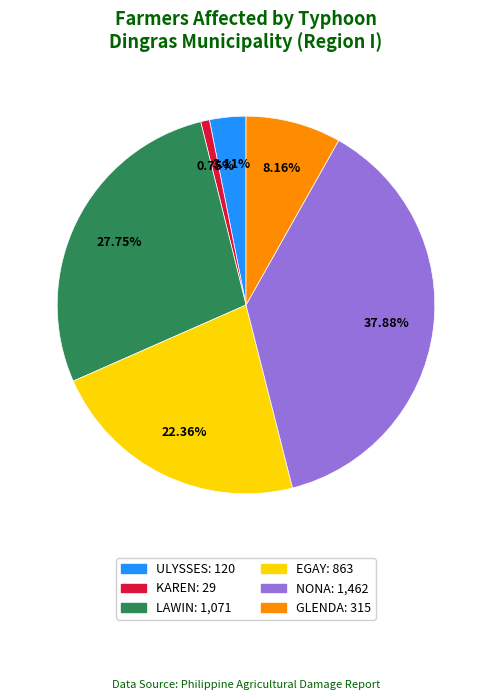

Is there any slice that represents more than half of the pie?

No